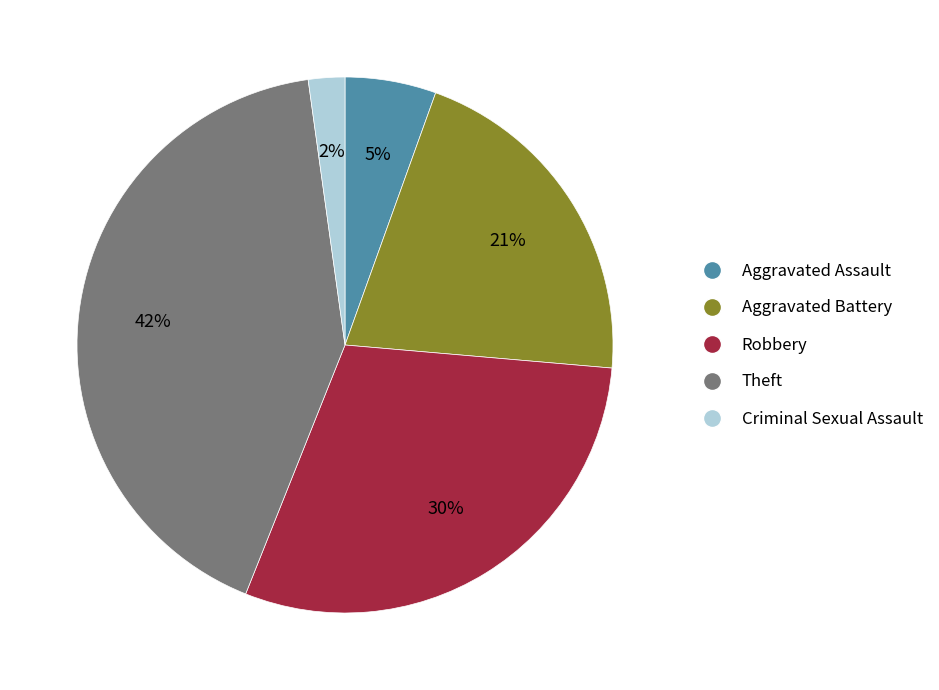

Is there a majority slice in this chart?

No